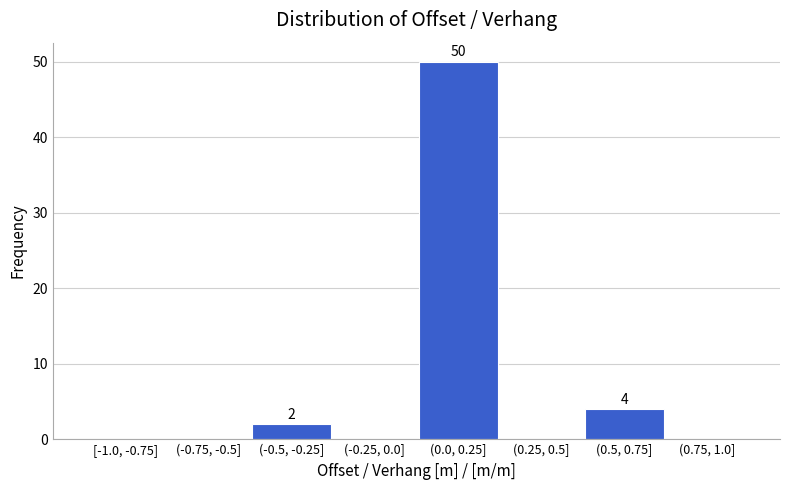

Reading left to right, list all the values displayed in this chart.

[-1.0, -0.75]=0	(-0.75, -0.5]=0	(-0.5, -0.25]=2	(-0.25, 0.0]=0	(0.0, 0.25]=50	(0.25, 0.5]=0	(0.5, 0.75]=4	(0.75, 1.0]=0